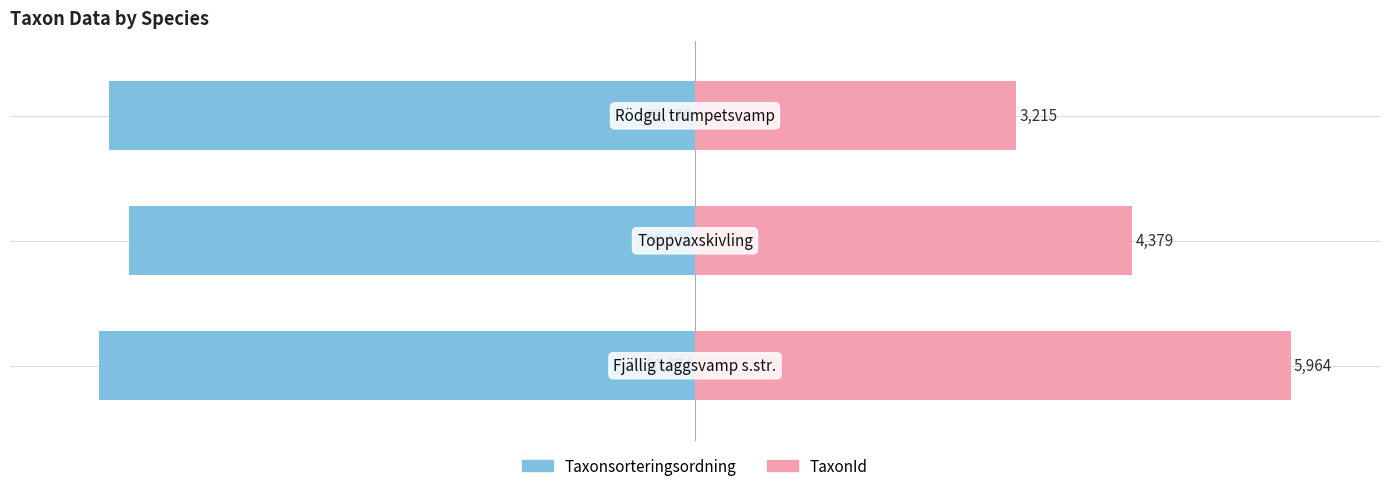

Is the value of TaxonId at 0 greater than the value of Taxonsorteringsordning at 0?

Yes